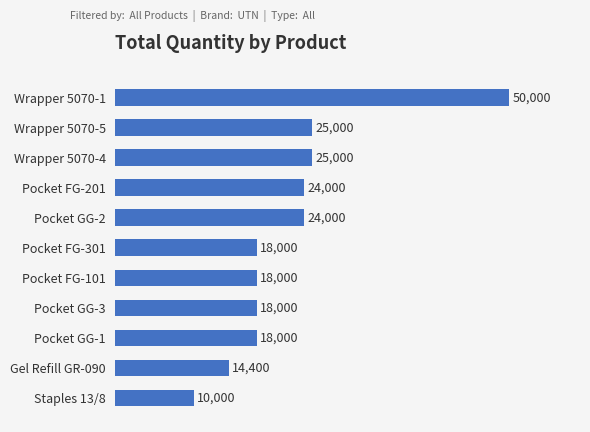

What is the sum of all values?

244400